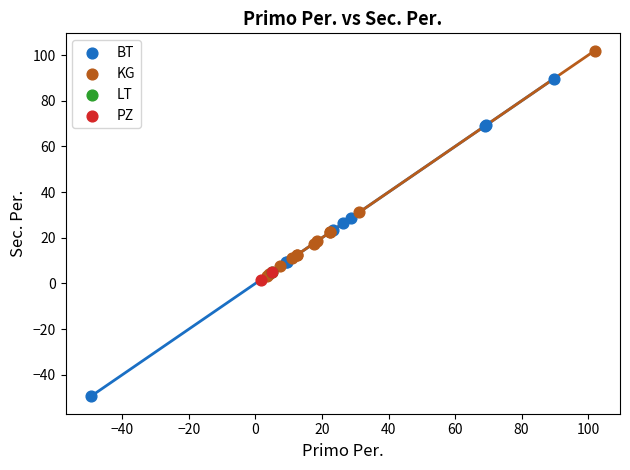

What are all the series names shown in the legend?

BT, KG, LT, PZ